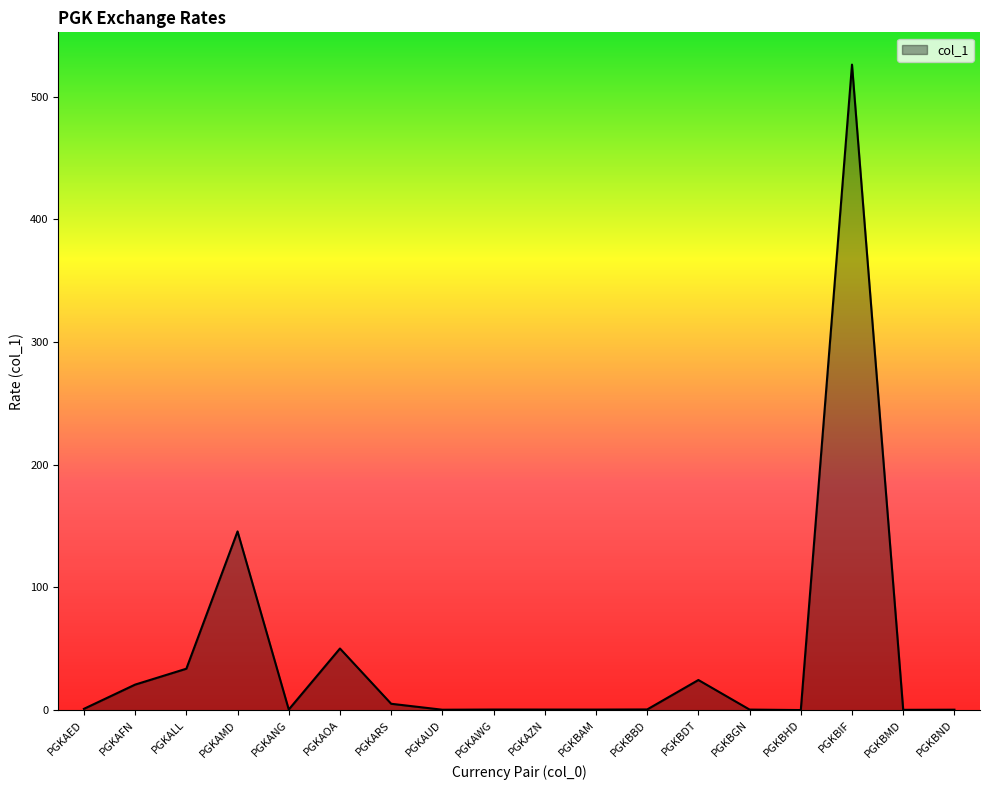

Where is the data nearest to the value 263?

PGKAMD